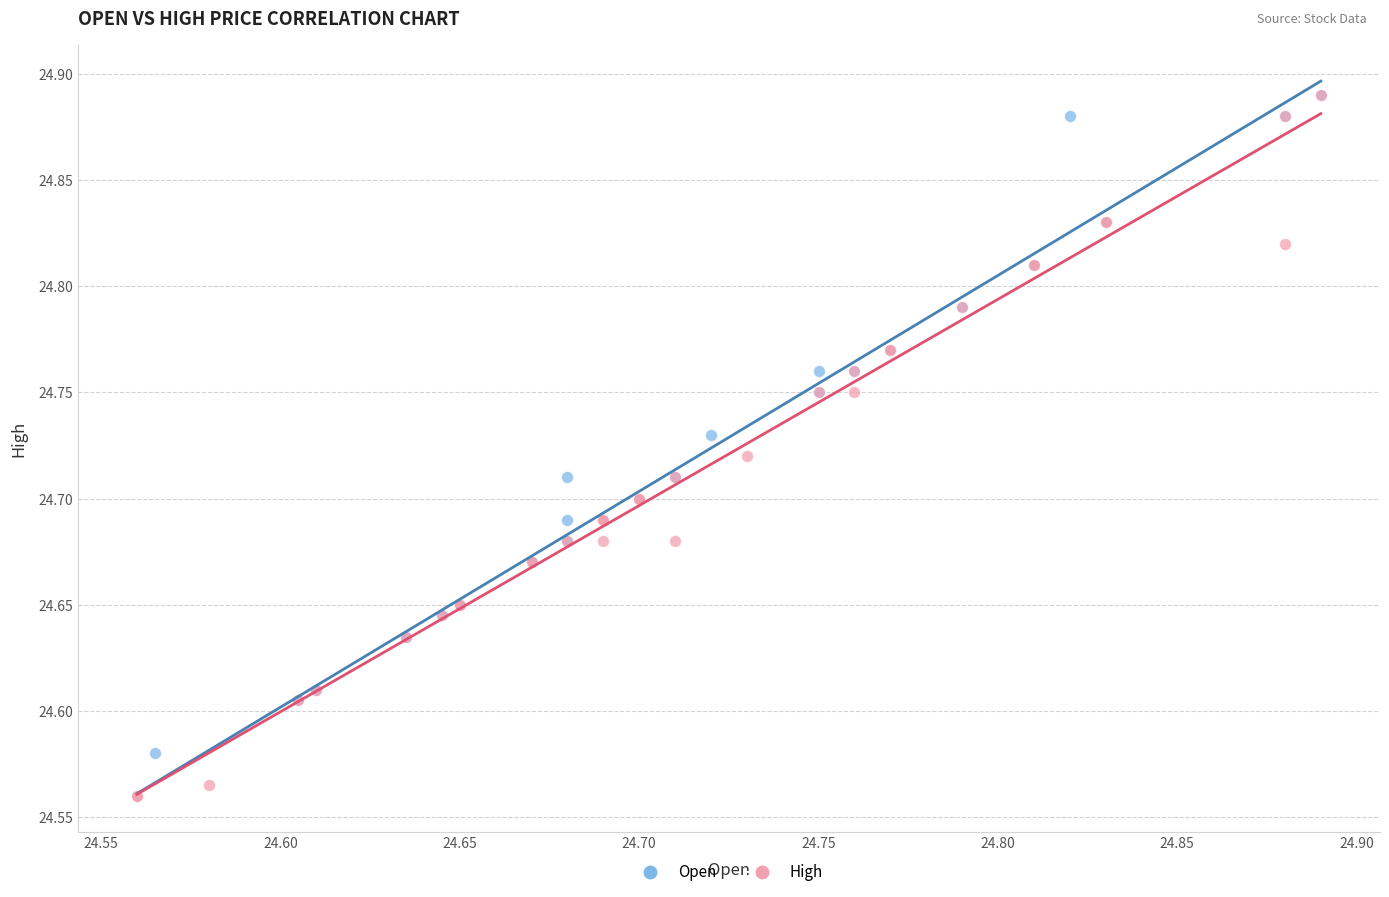

What are all the series names shown in the legend?

Open, High